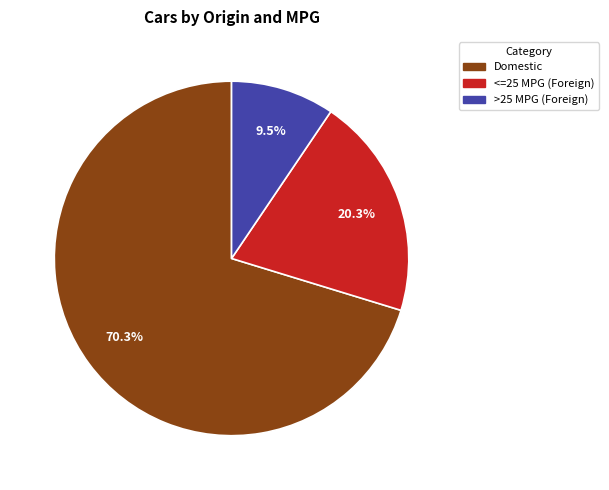

What is the total percentage of <=25 MPG (Foreign) and Domestic?

90.5%